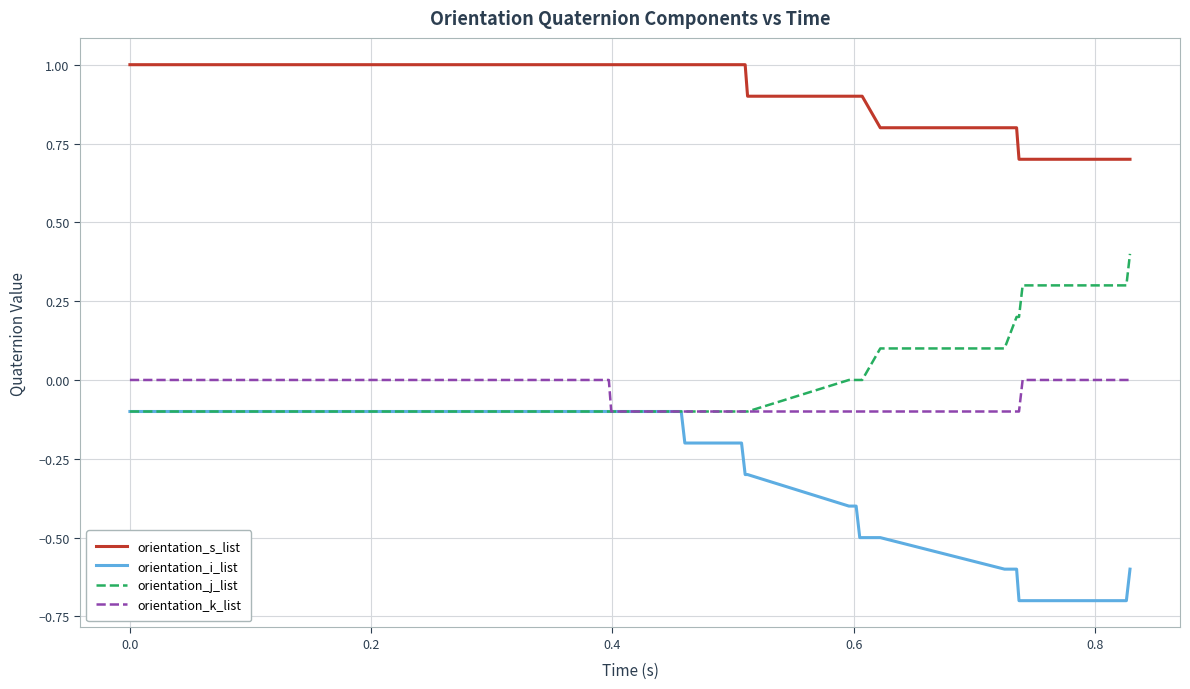

List the series in order of their peak value, lowest first.

orientation_i_list, orientation_k_list, orientation_j_list, orientation_s_list